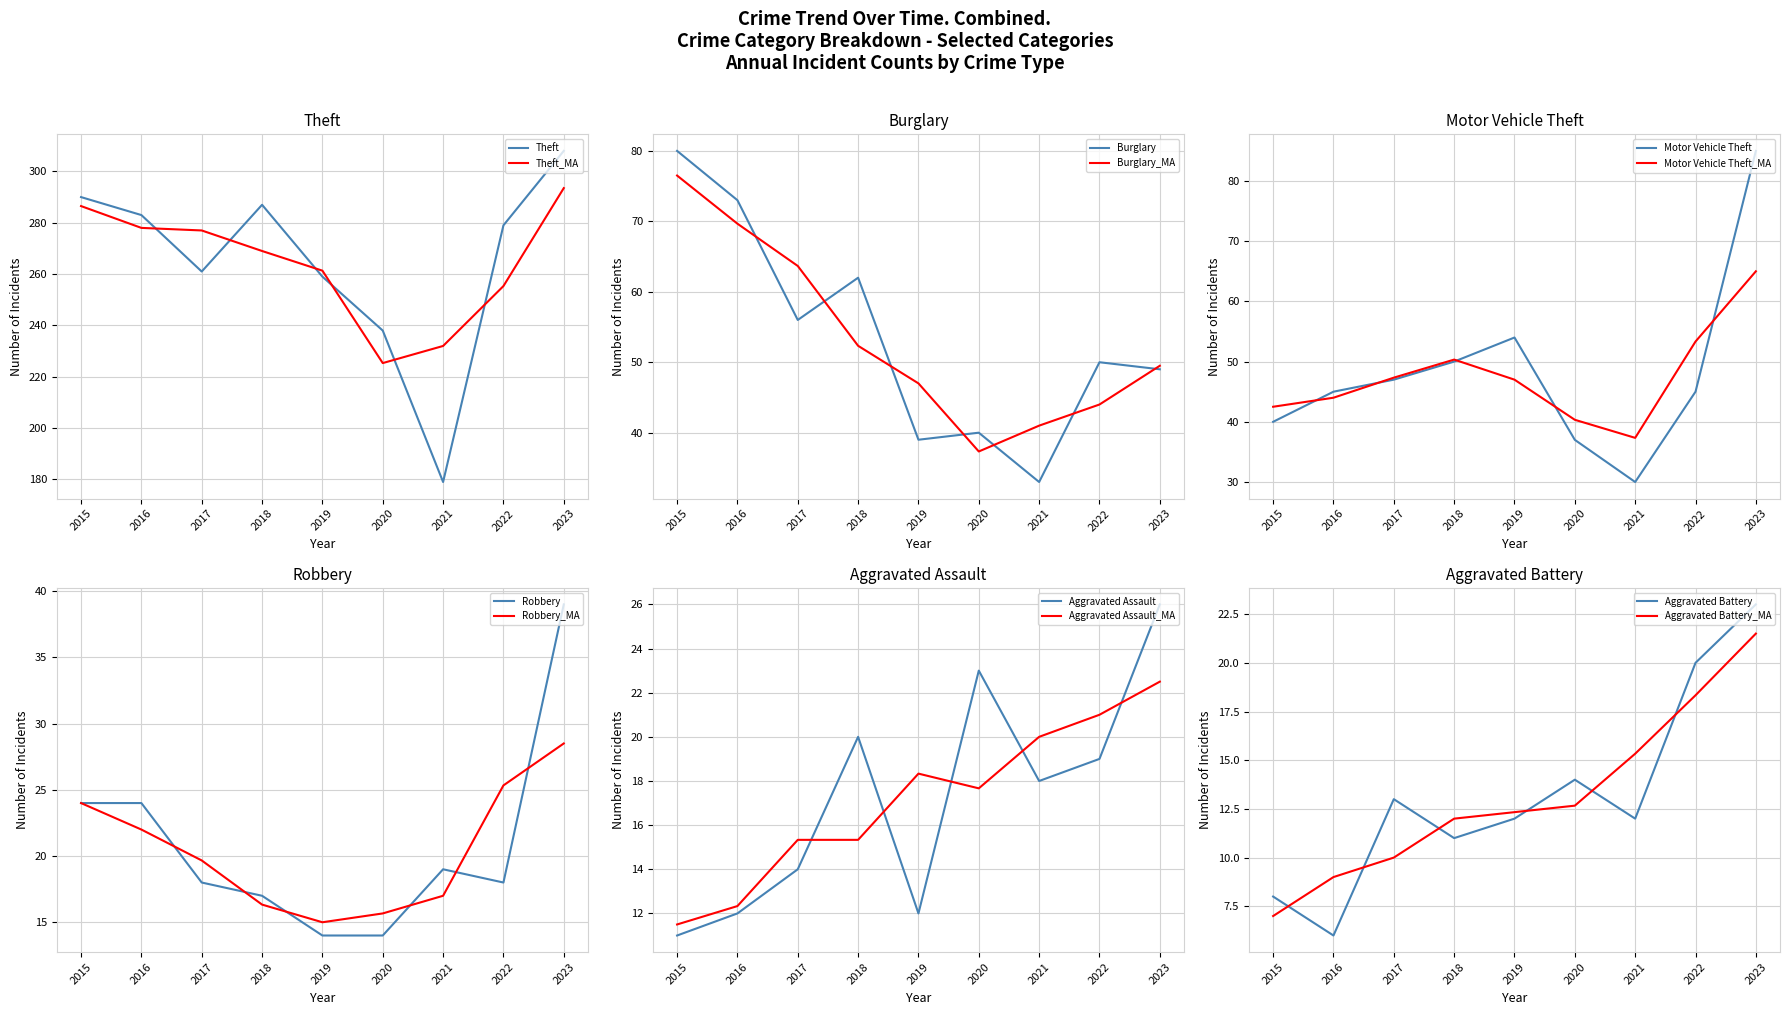

The Motor Vehicle Theft series shows 47 at 2017. True or false?

True